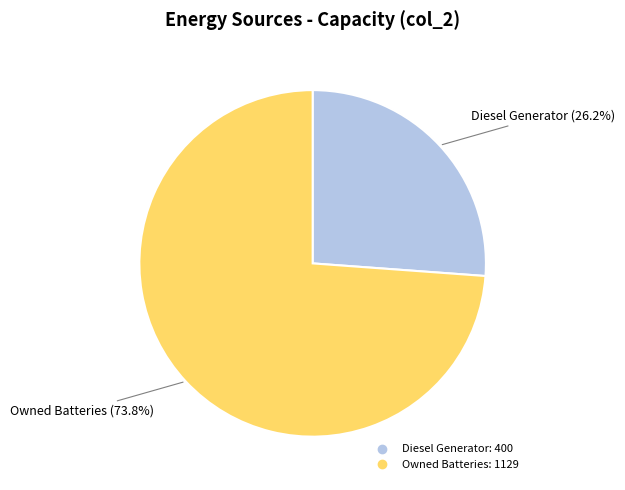

Is there any slice that represents more than half of the pie?

Yes